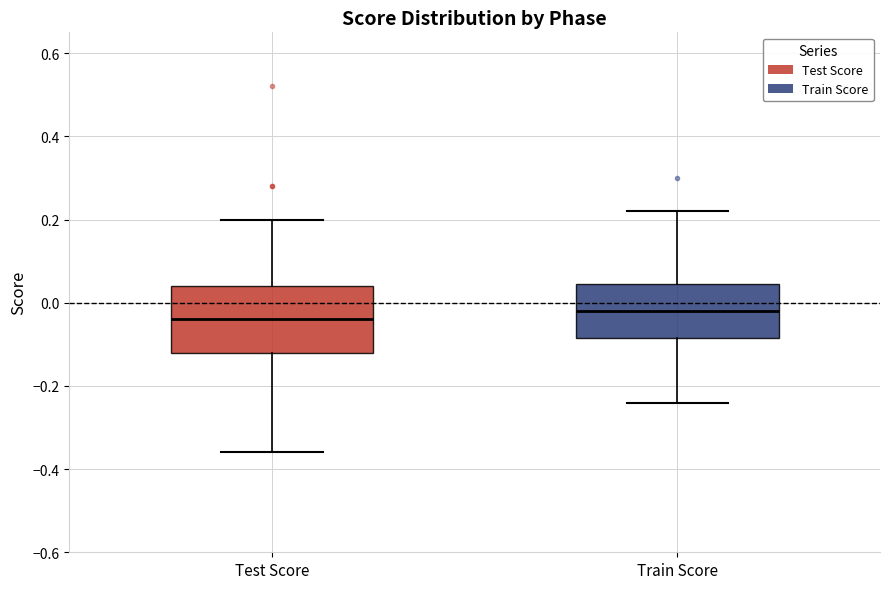

Which box has the highest median line?

Train Score